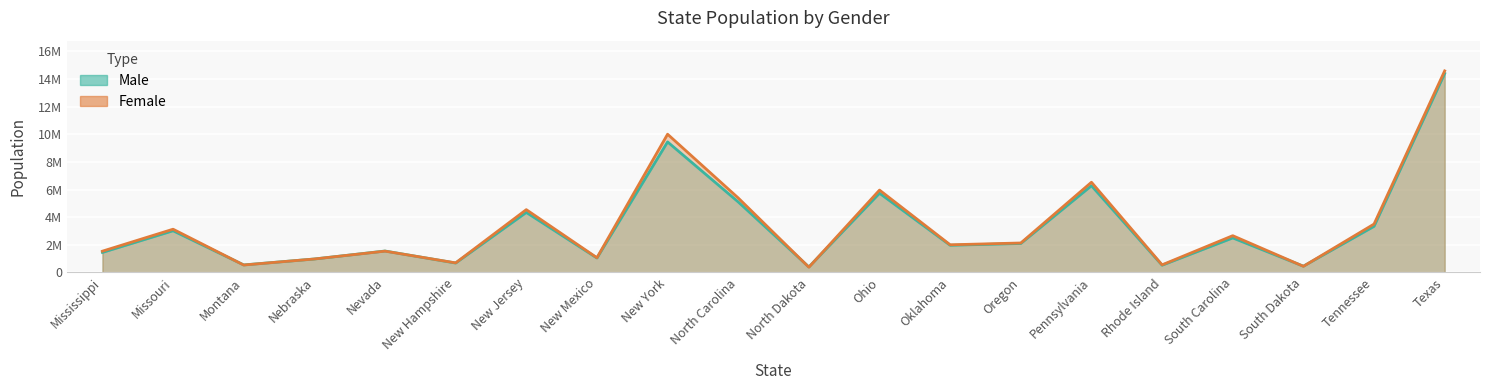

What position from the left is Mississippi?

1